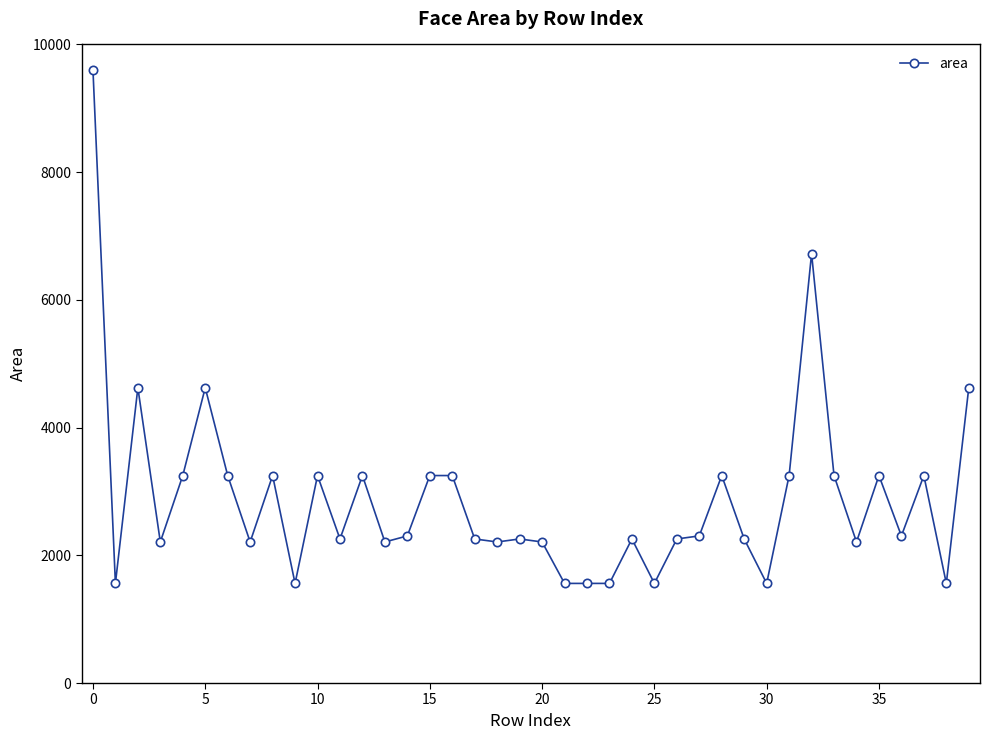

What is the smallest value displayed?

1560